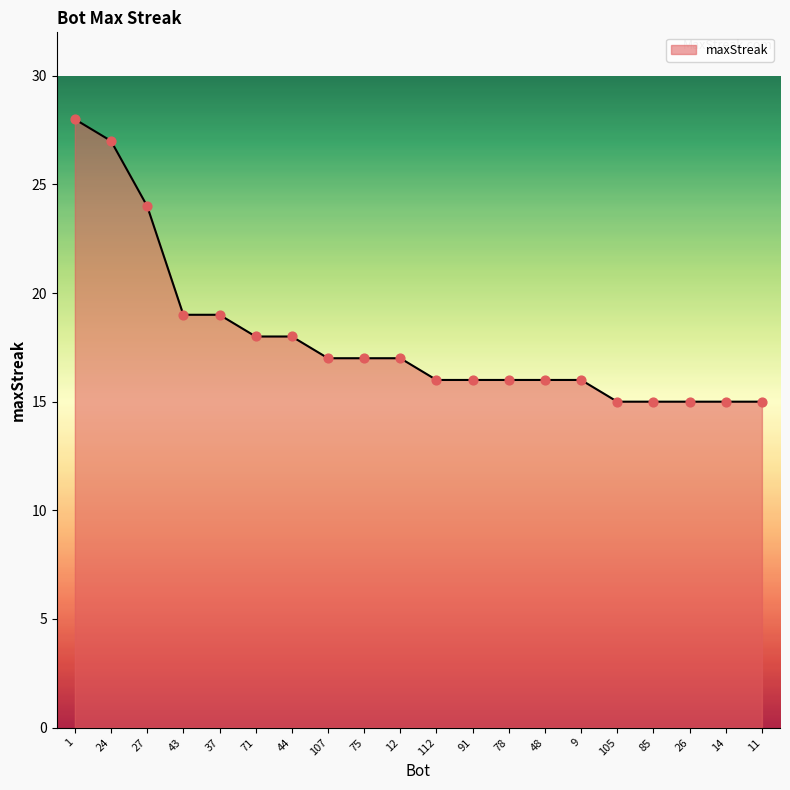

Between 14 and 44, which is larger?

44